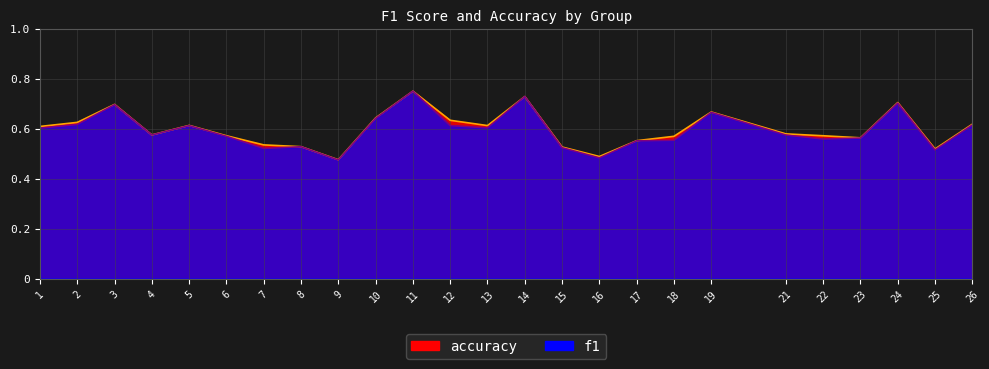

True or false: f1 has more than 0 interior local peaks.

True